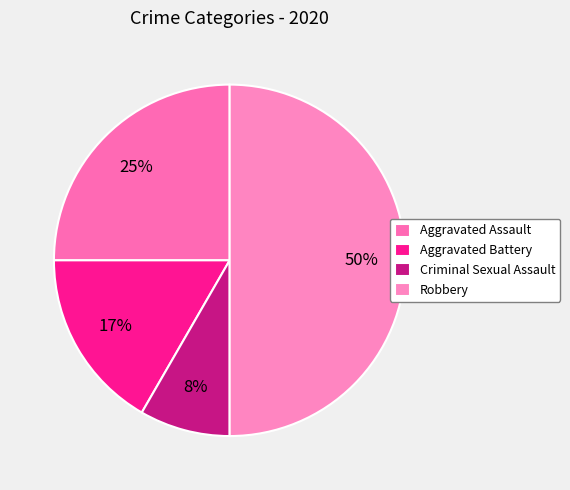

How many slices are in this pie chart?

4